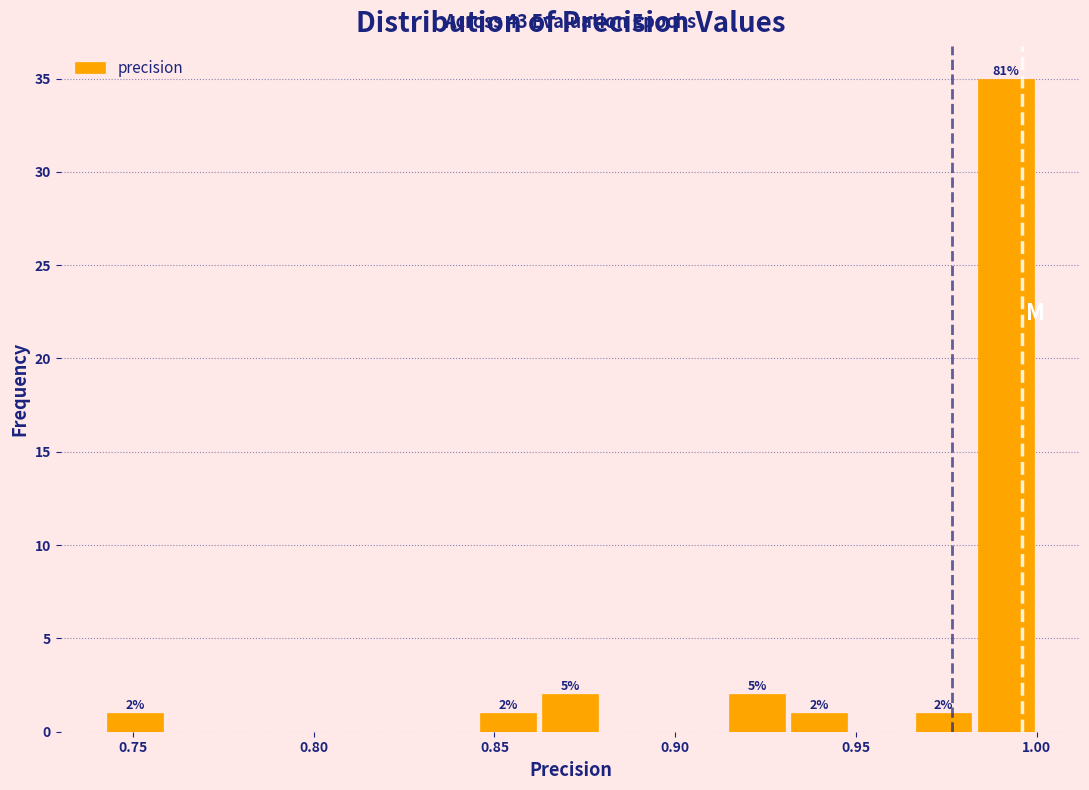

Around what value on the x-axis is the tallest bar? Give the approximate position of its centre, as read against the axis.

0.990